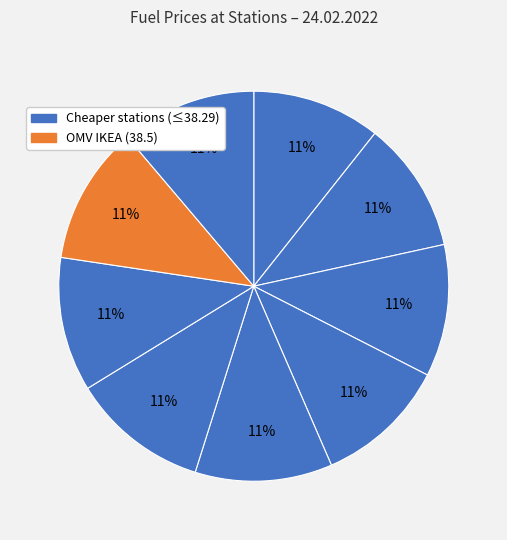

Count the number of slices in the pie.

9